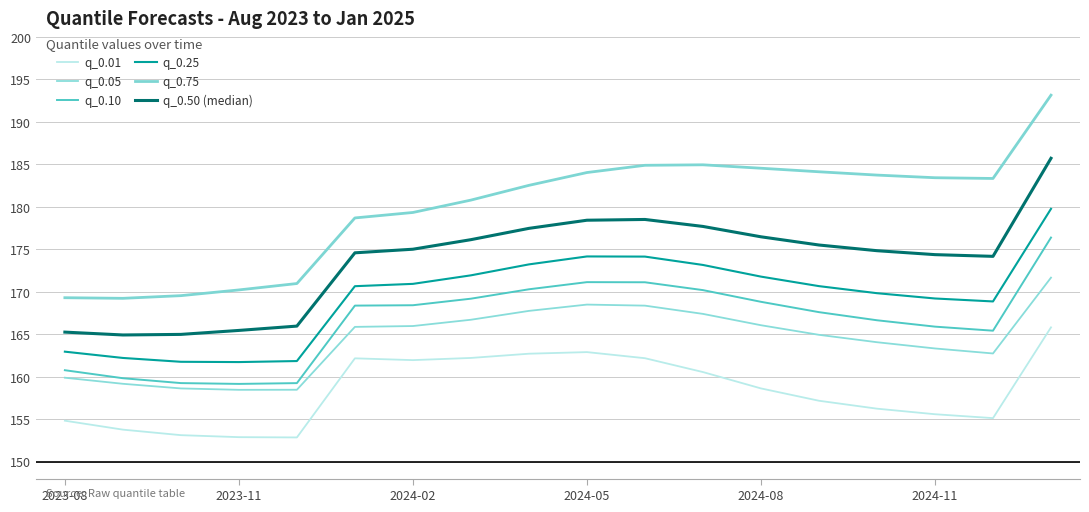

True or false: q_0.50 (median) and q_0.01 cross at least once.

False